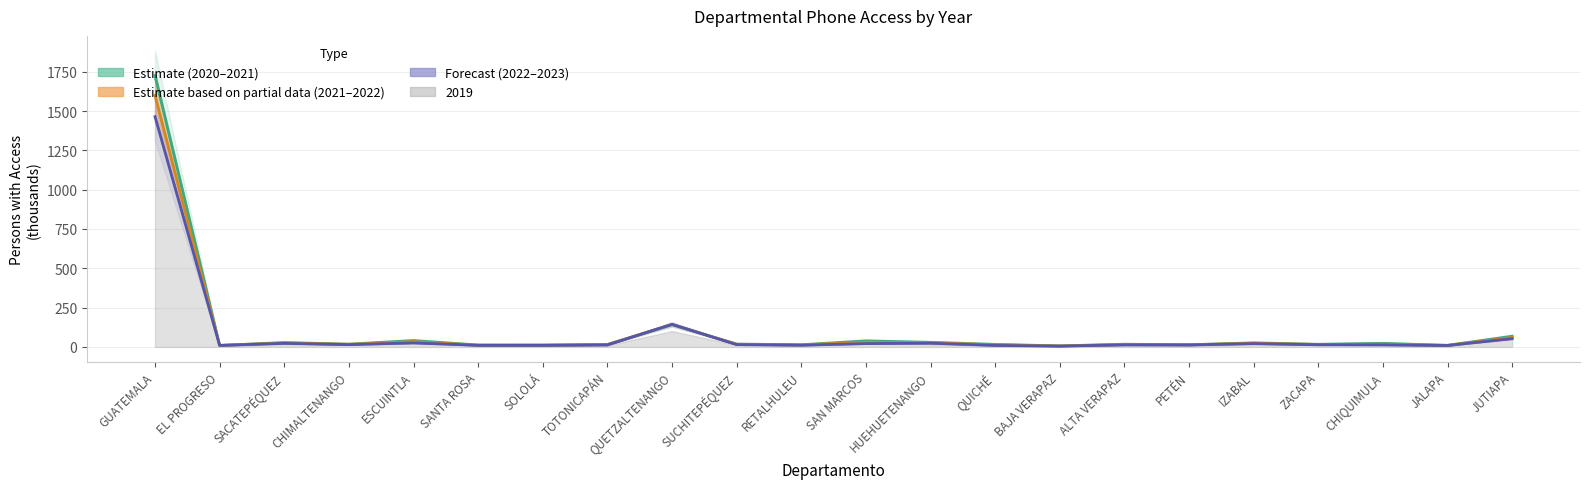

Is it true that 2019 equals 13.5 at RETALHULEU?

True